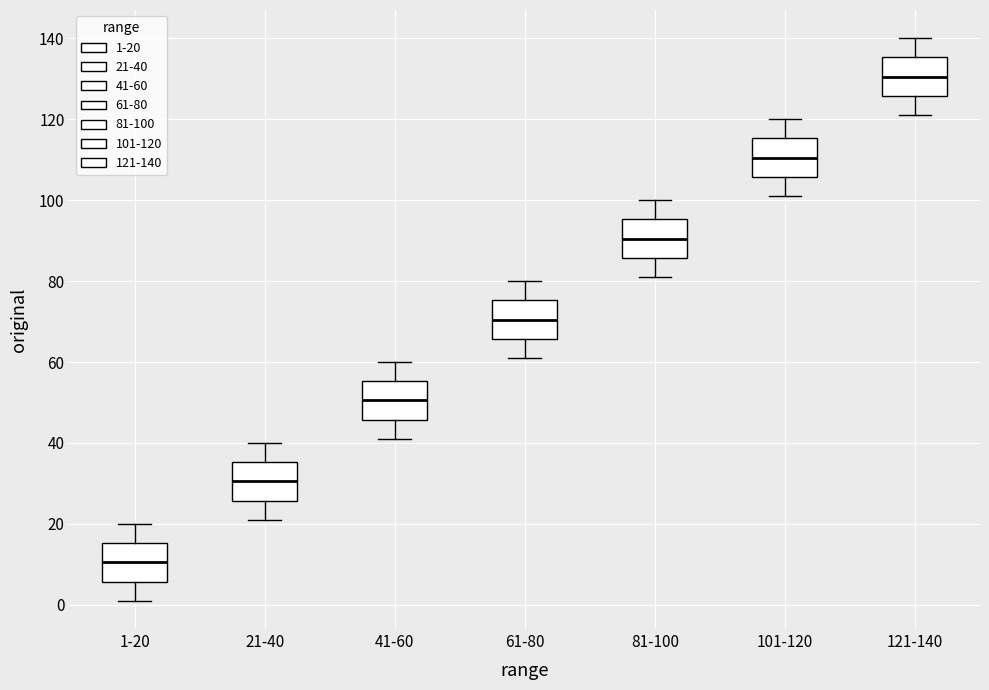

Which box's median line is the lowest?

1-20